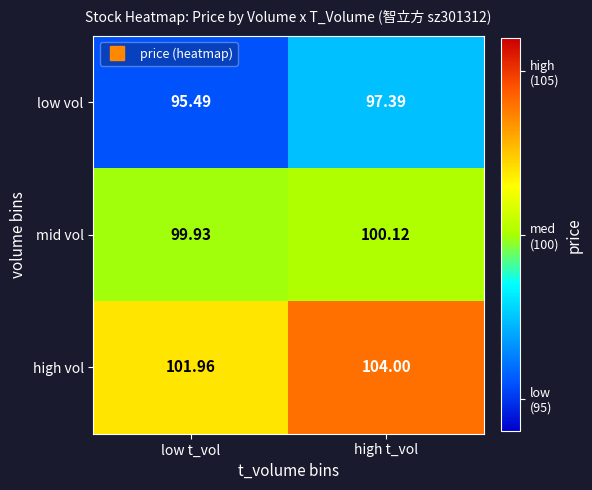

Which label corresponds to the smallest value in the chart?

low t_vol